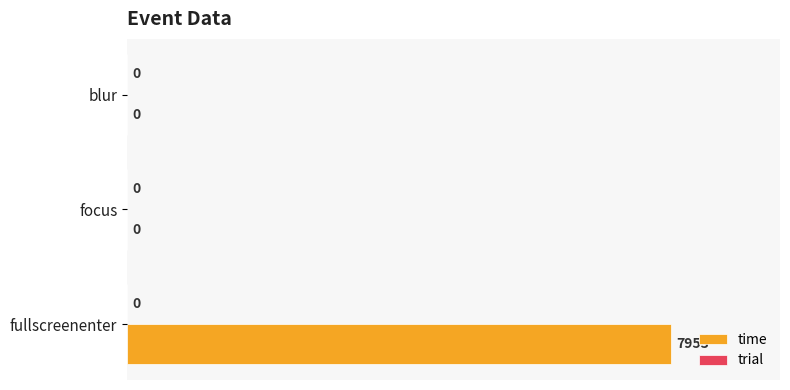

Is it true that the value at focus is -5001?

False